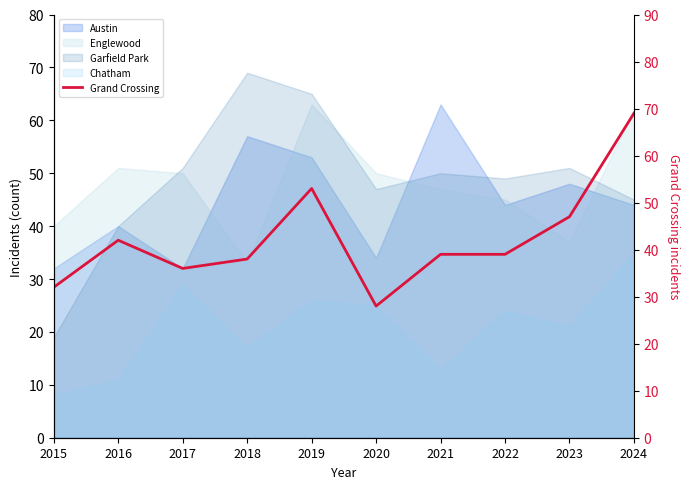

Reading right to left, what are all the values shown in this chart?

2024=69	2023=47	2022=39	2021=39	2020=28	2019=53	2018=38	2017=36	2016=42	2015=32